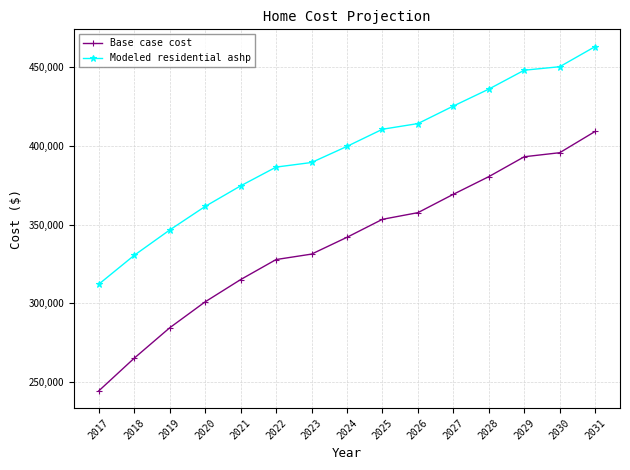

True or false: Base case cost has a value of 593204.1 at 2025.

False